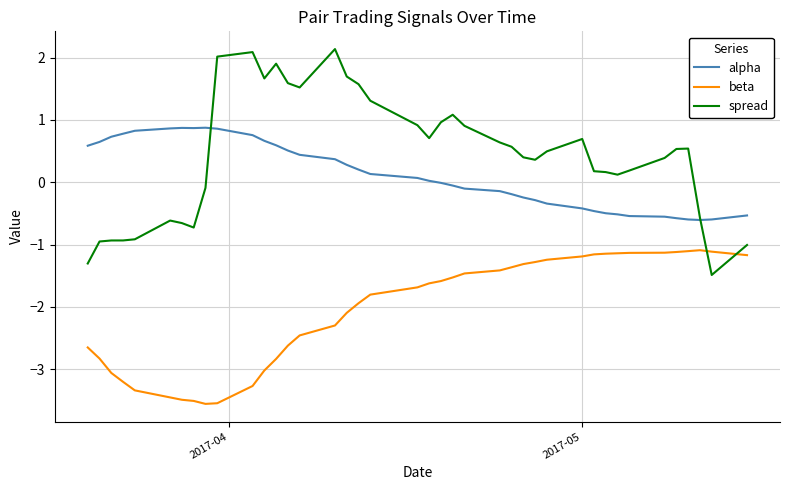

Which series has the largest total across all categories?

spread